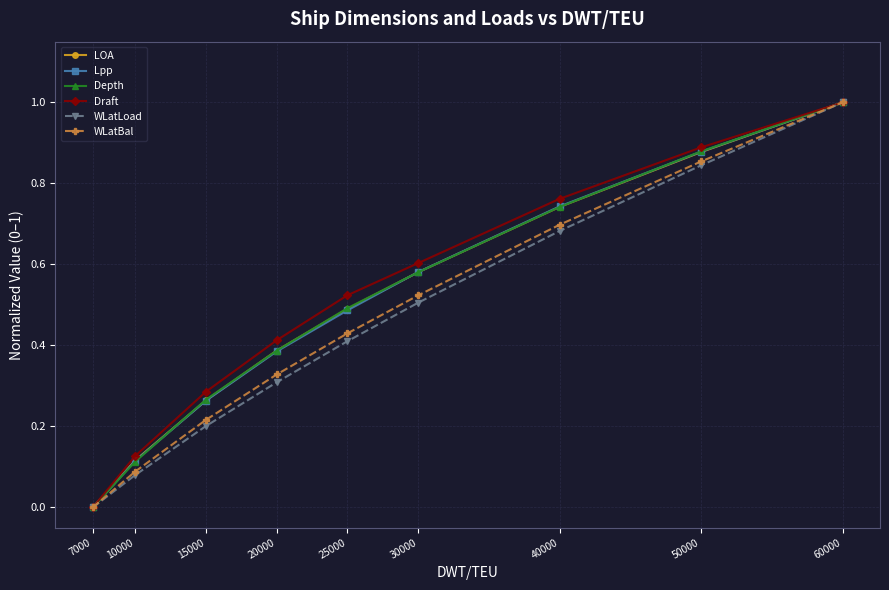

List the labels in order of WLatLoad value, smallest first.

7000, 10000, 15000, 20000, 25000, 30000, 40000, 50000, 60000